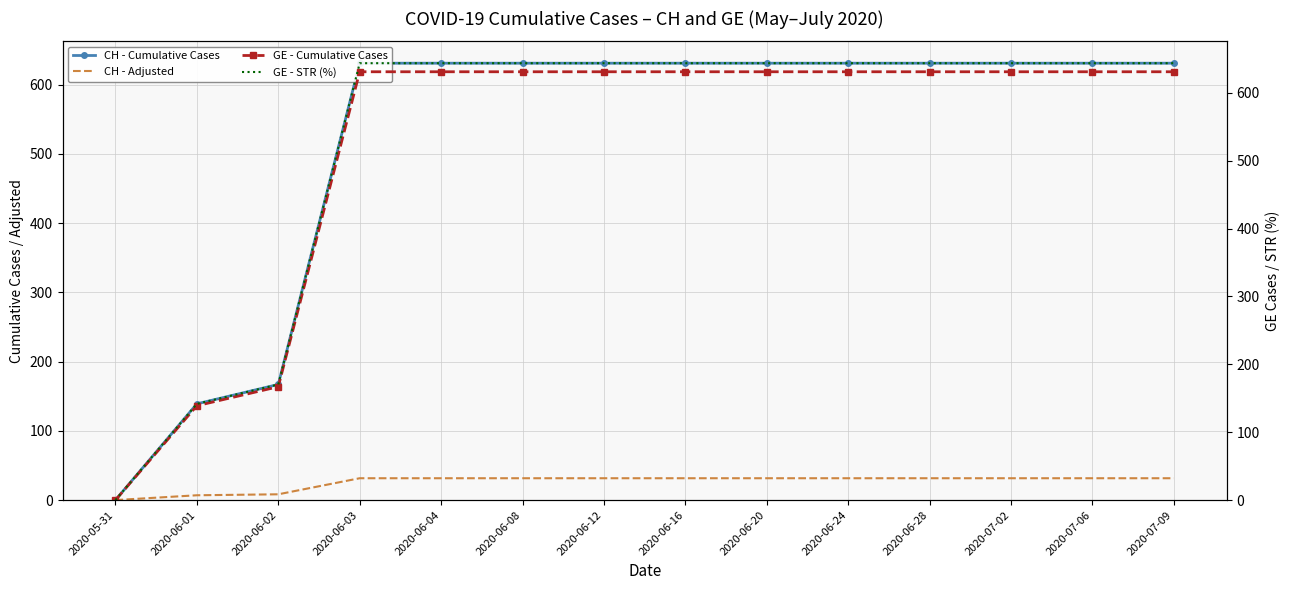

At 2020-06-02, list the series in order from smallest to largest.

CH - Adjusted, CH - Cumulative Cases, GE - Cumulative Cases, GE - STR (%)